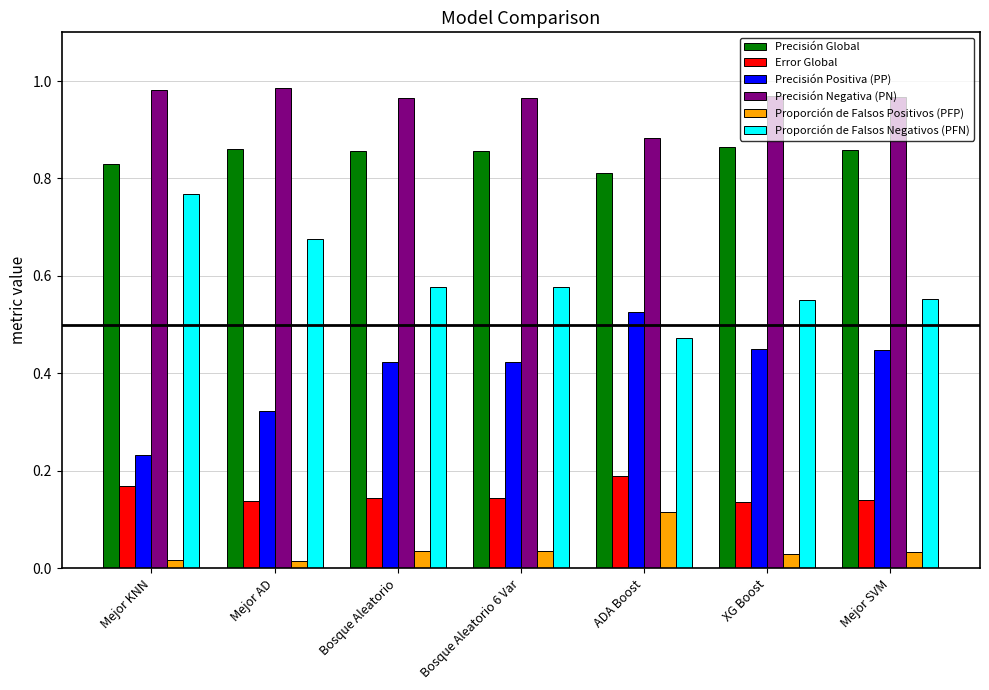

Rank the series at Bosque Aleatorio from highest to lowest value.

Precisión Negativa (PN), Precisión Global, Proporción de Falsos Negativos (PFN), Precisión Positiva (PP), Error Global, Proporción de Falsos Positivos (PFP)